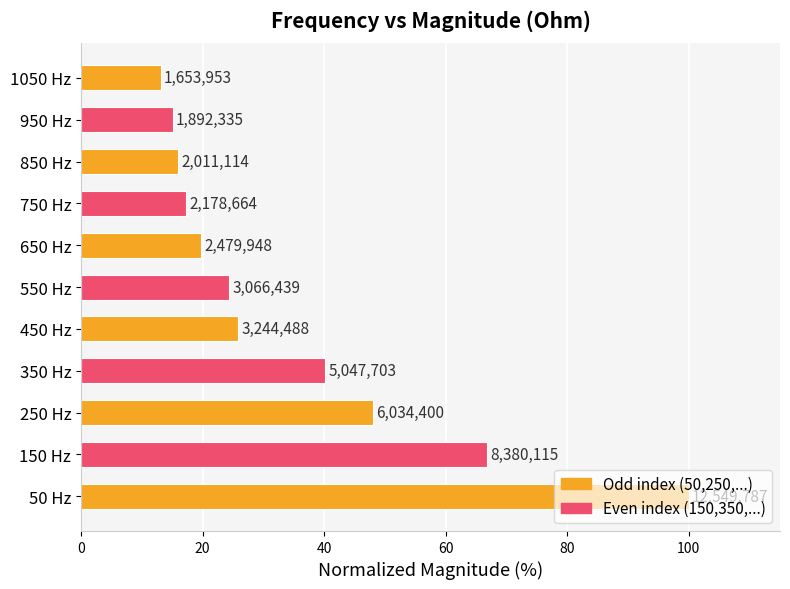

What is the maximum value shown in the chart?

100.0